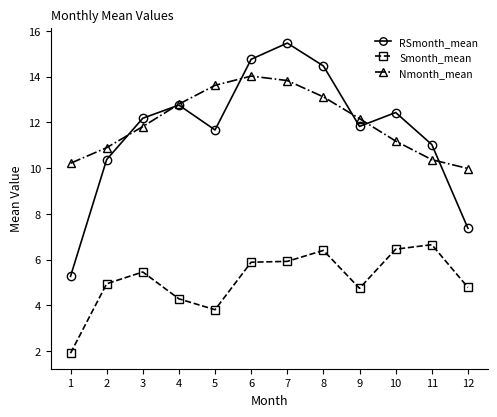

What is the greatest value displayed?

15.5